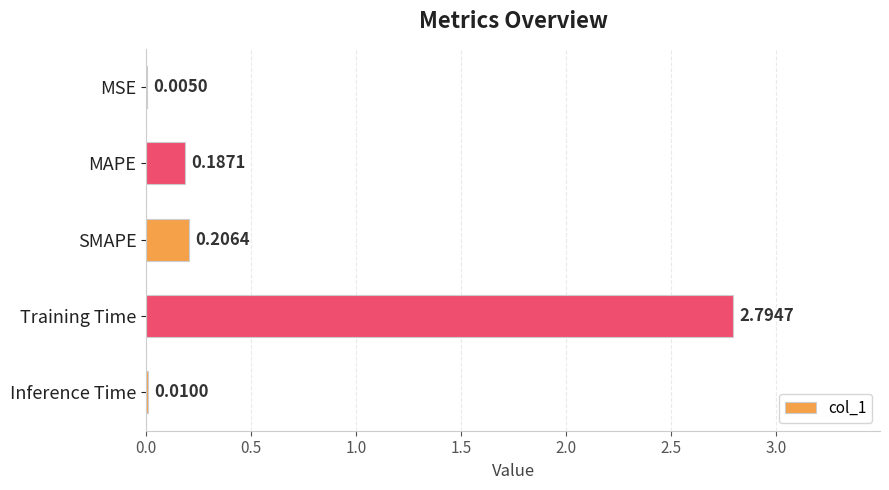

What is the sum of the values at MAPE and SMAPE?

0.4